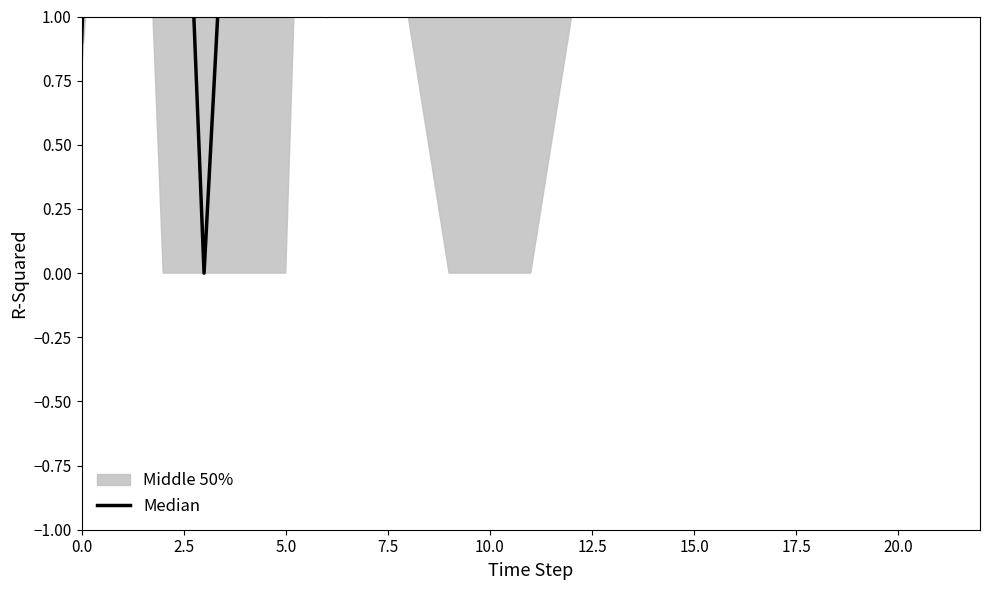

What is the difference between the maximum and minimum values?

5.0